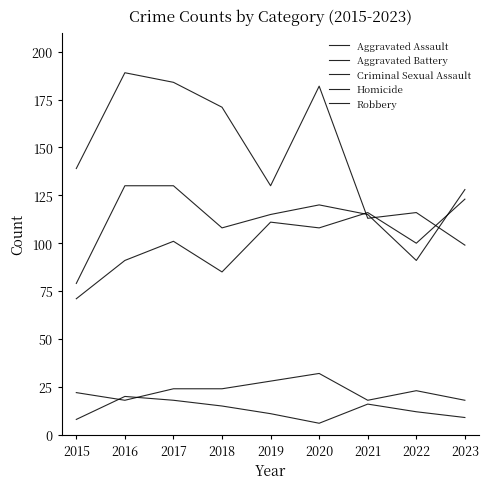

What is the smallest value displayed?

6